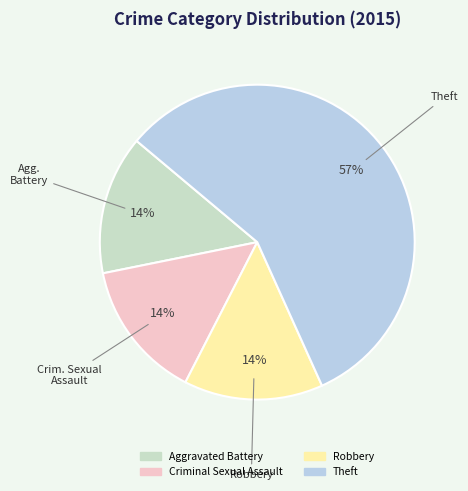

To the nearest percent, what percentage of the pie is Aggravated Battery?

14%